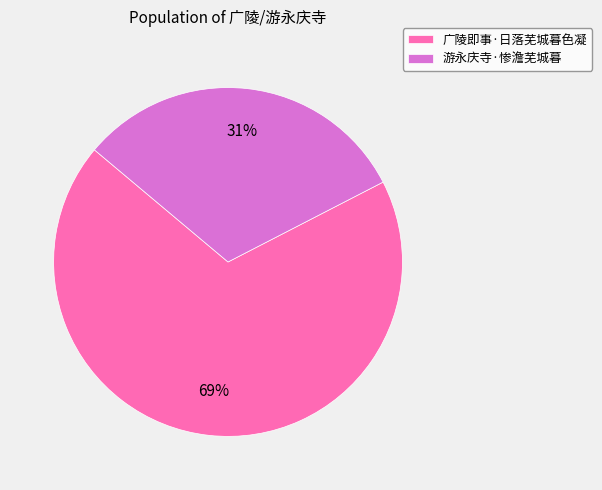

Rank the categories by value from highest to lowest.

广陵即事·日落芜城暮色凝, 游永庆寺·惨澹芜城暮